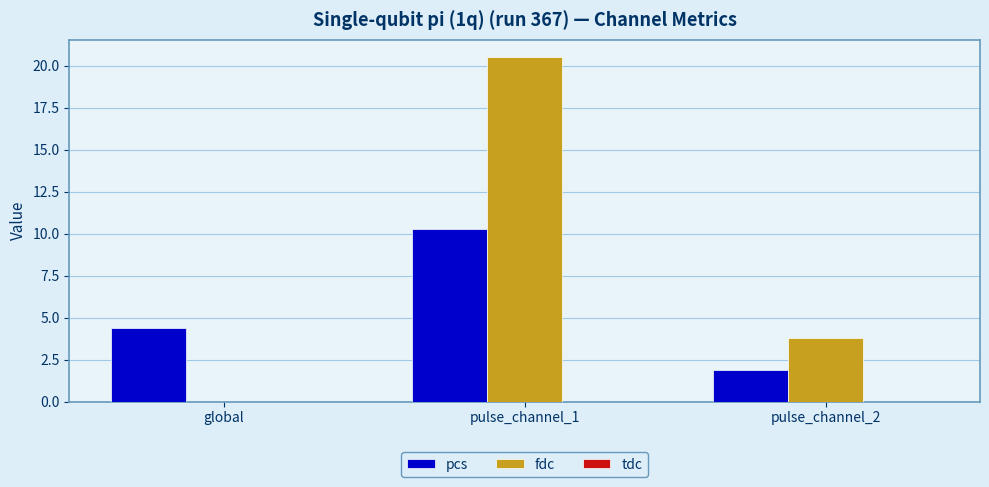

What is the greatest value displayed?

20.5